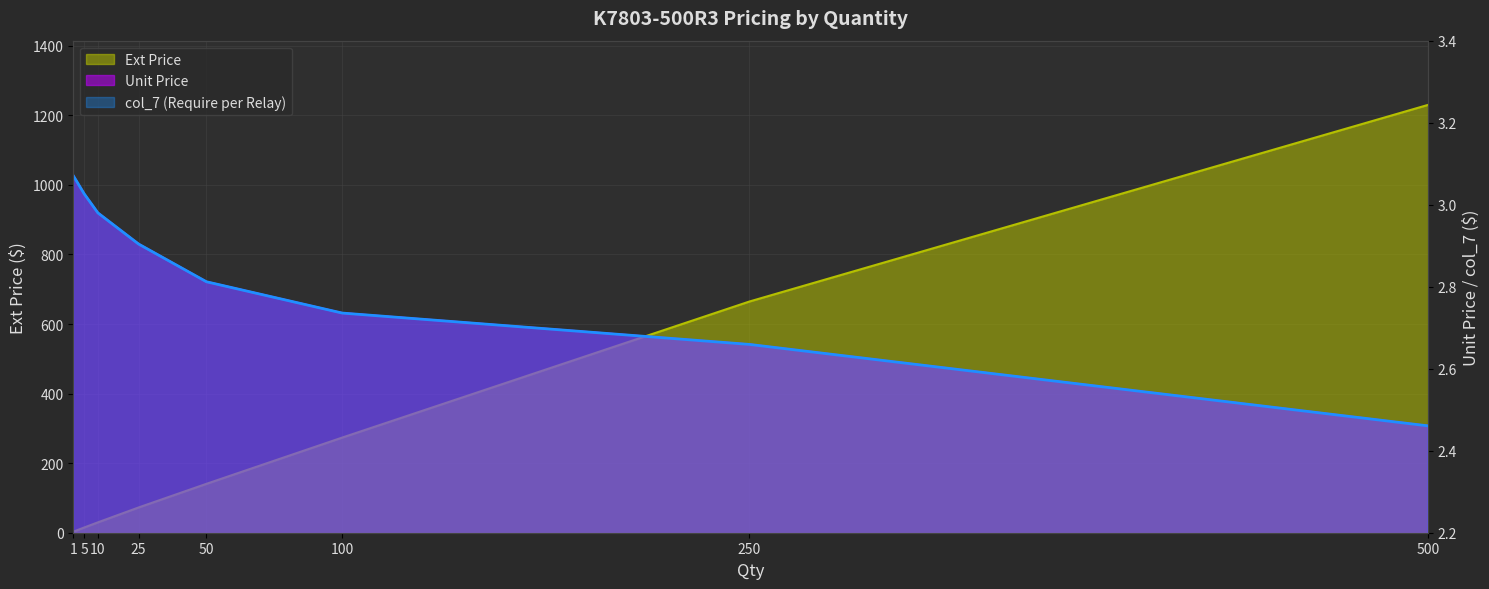

What is the minimum value for Ext Price?

3.1